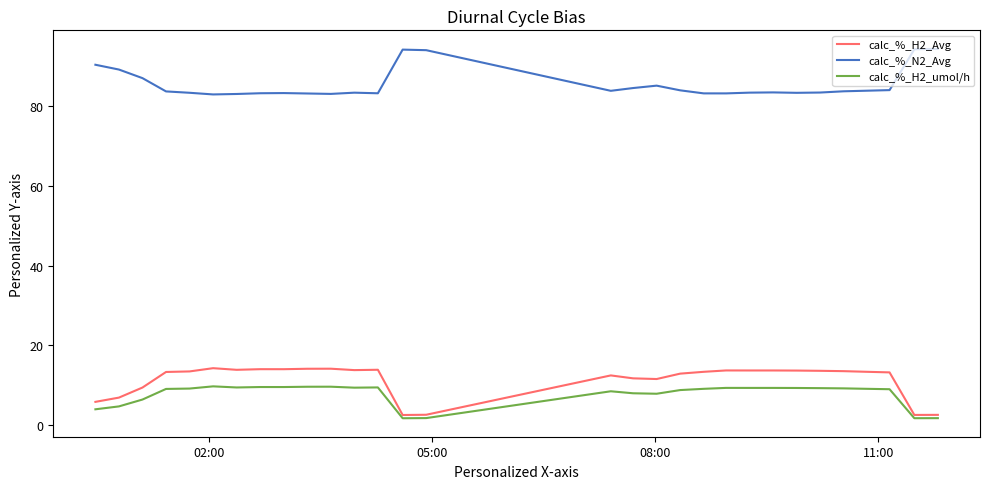

True or false: calc_%_N2_Avg and calc_%_H2_umol/h cross at least once.

False